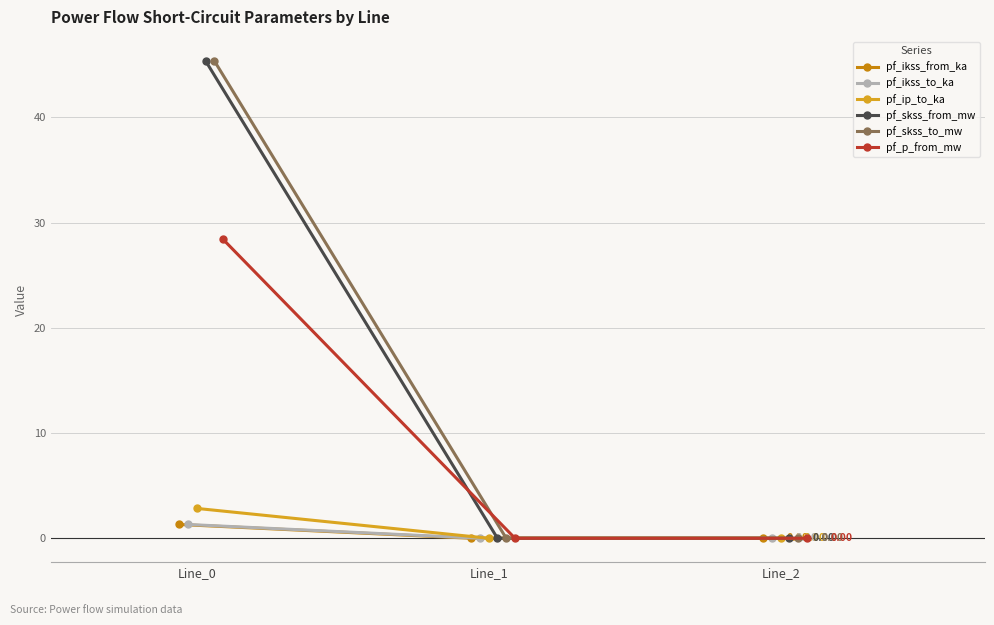

Which has a higher value, Line_1 or Line_0?

Line_0